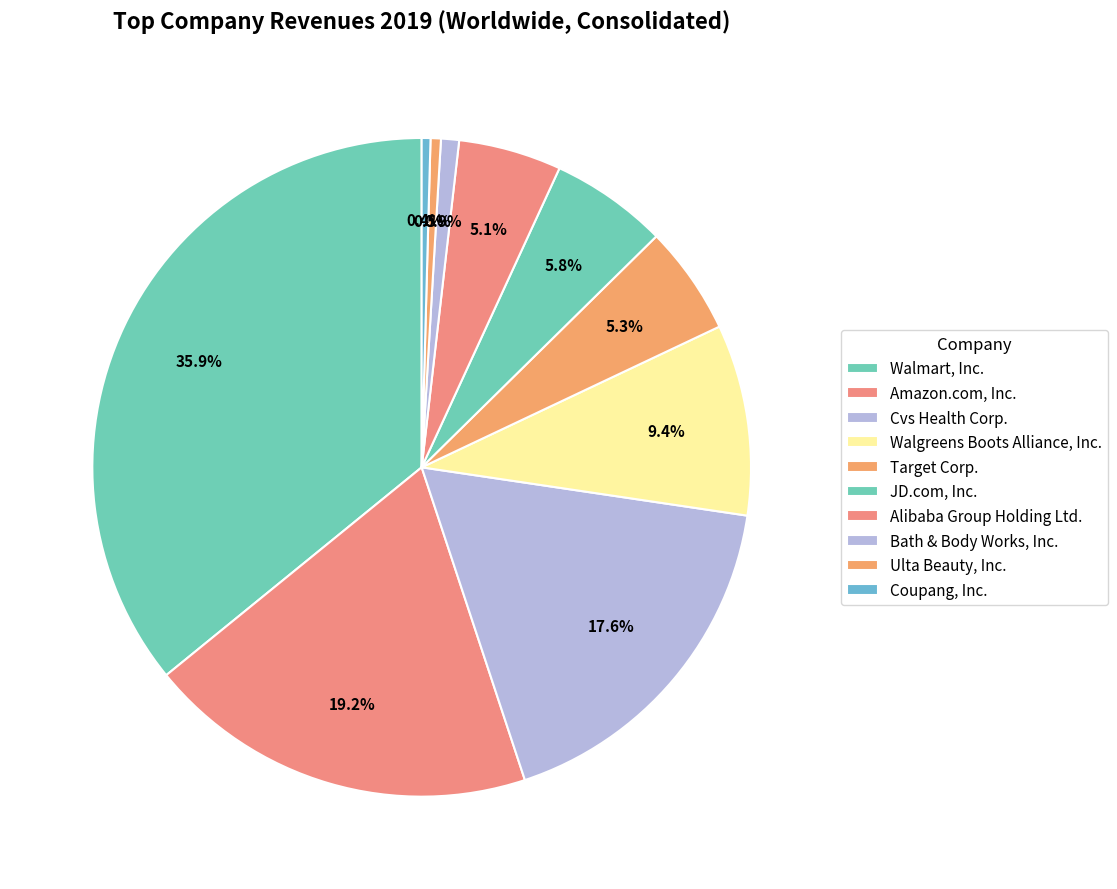

Rank the categories by value from highest to lowest.

Walmart, Inc., Amazon.com, Inc., Cvs Health Corp., Walgreens Boots Alliance, Inc., JD.com, Inc., Target Corp., Alibaba Group Holding Ltd., Bath & Body Works, Inc., Ulta Beauty, Inc., Coupang, Inc.